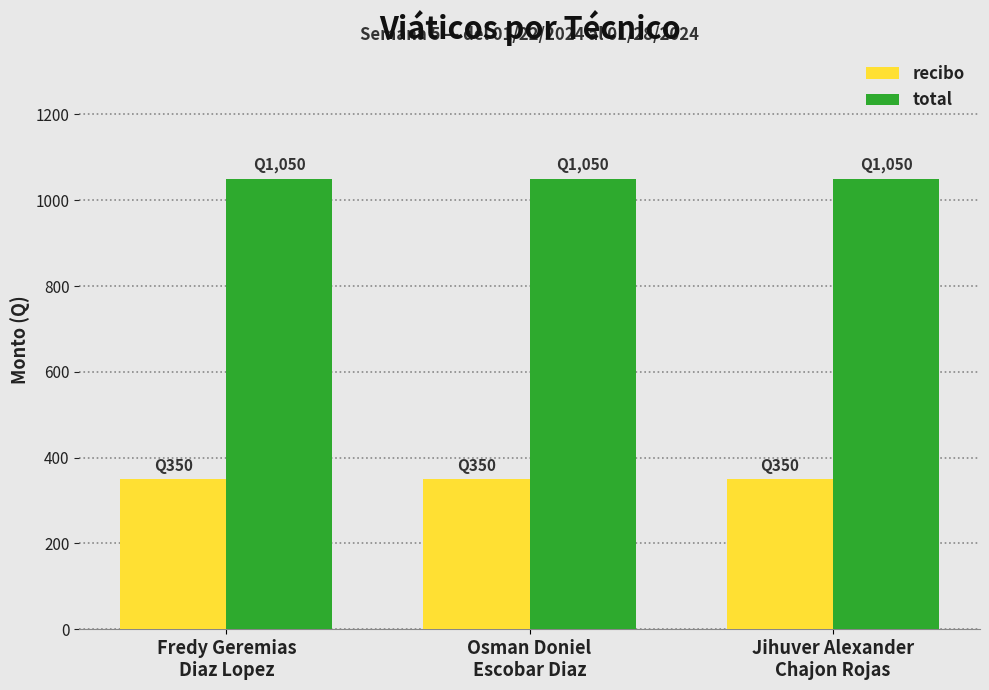

What is the highest value of the total series?

1050